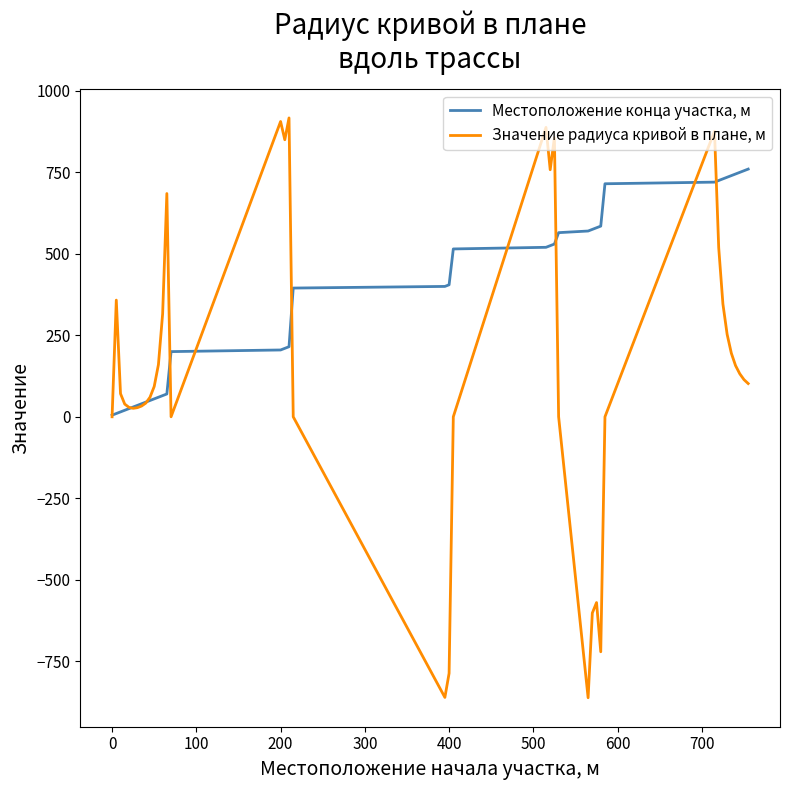

What is the smallest value displayed?

-862